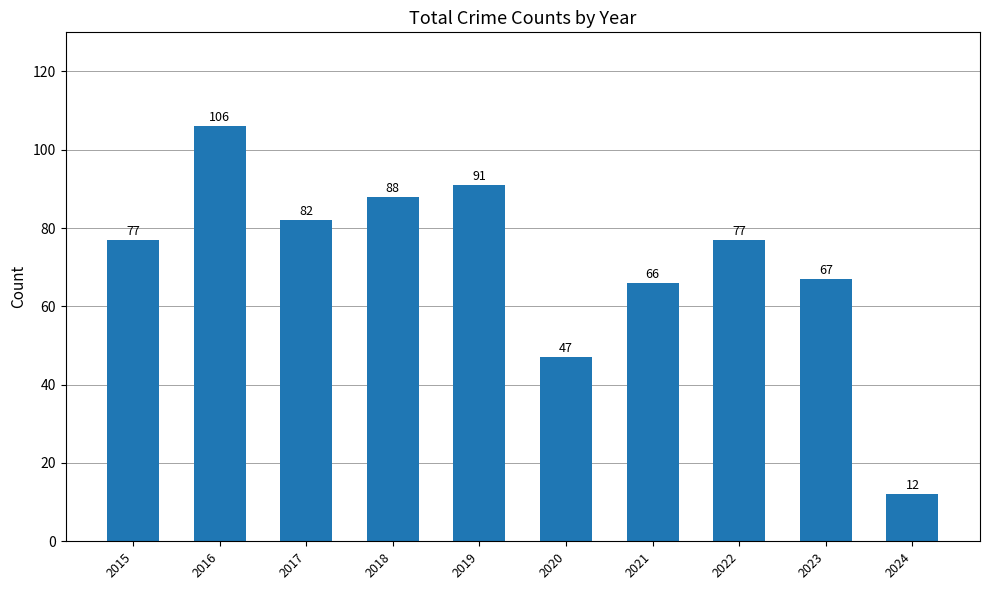

What is the difference between the values at 2020 and 2016?

59